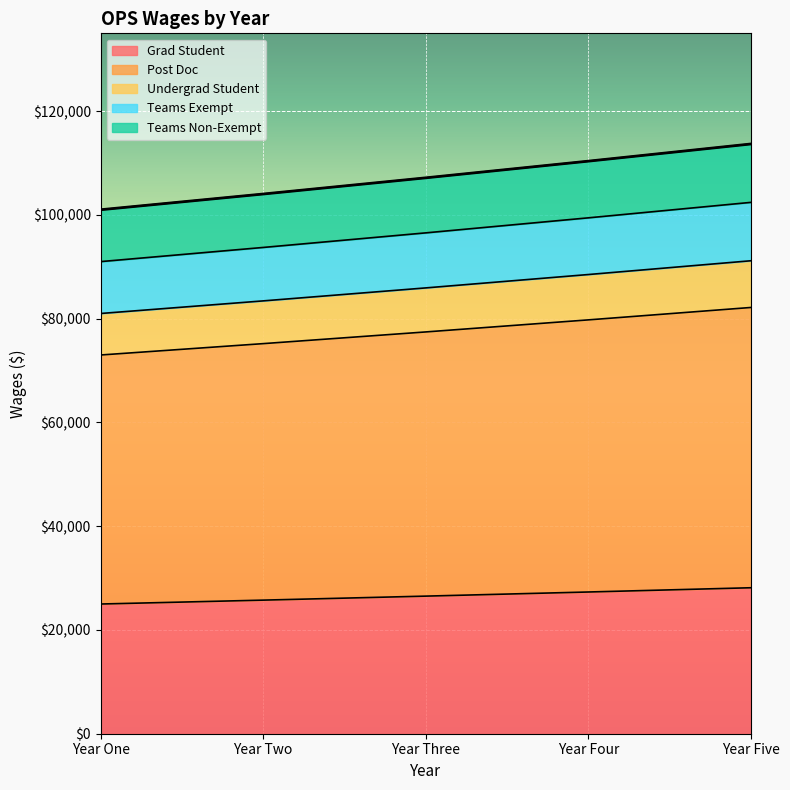

Is it true that Teams Non-Exempt equals 159606.3 at Year One?

False